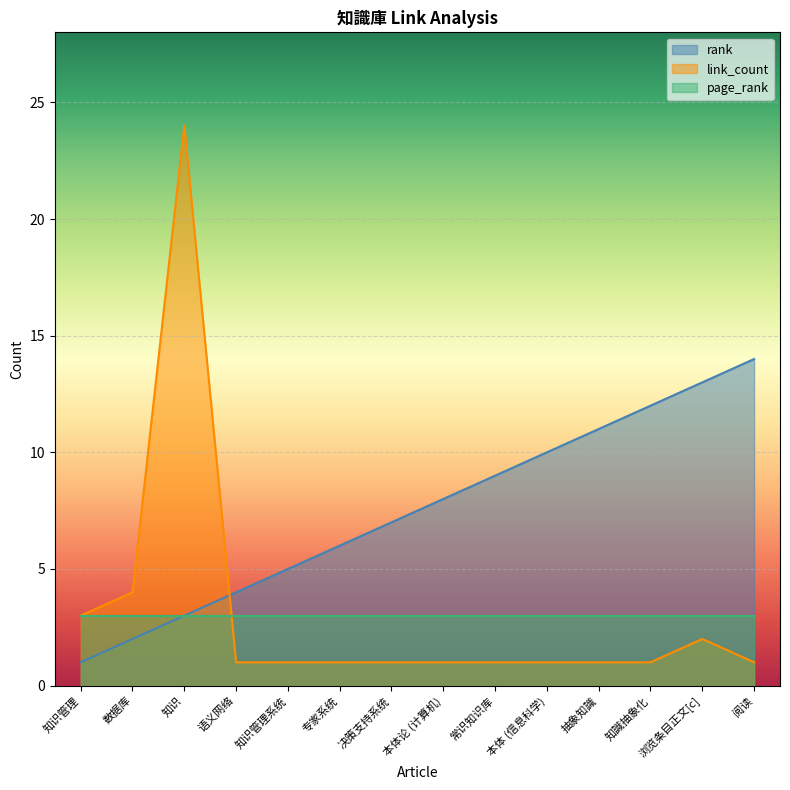

Is the value of rank at 语义网络 greater than the value of link_count at 决策支持系统?

Yes